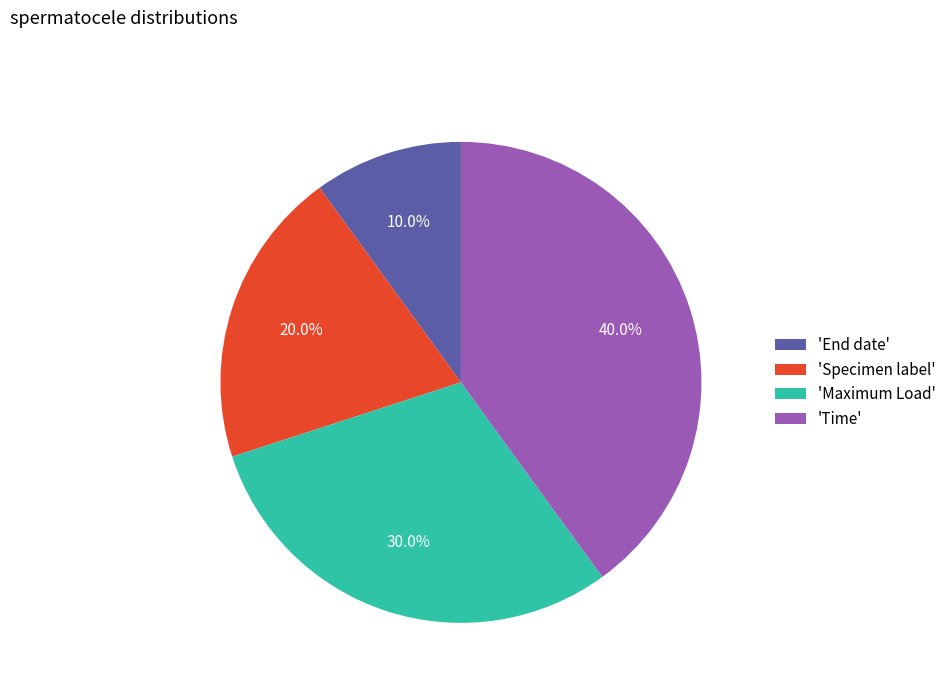

Approximately how many times larger is the value at 'Maximum Load' compared to 'Specimen label'?

1.5